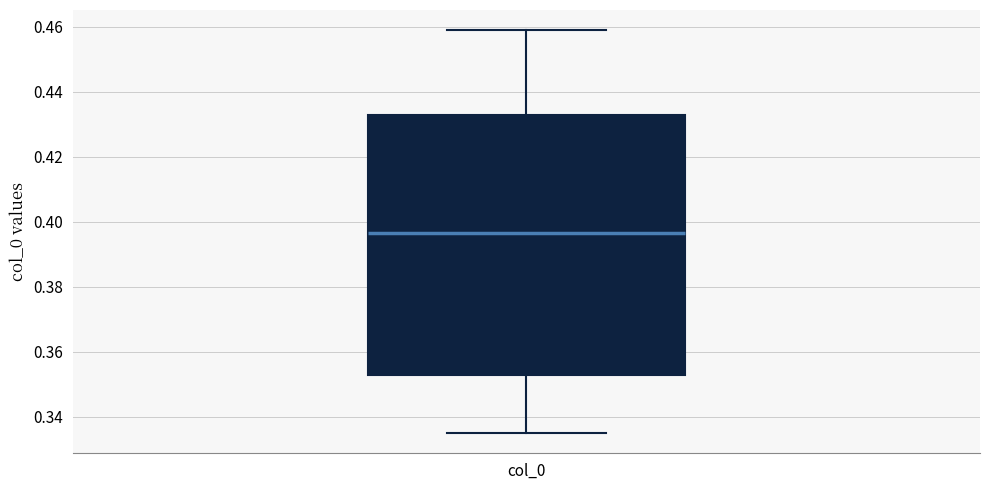

Read this box plot against the y-axis: the position of the median line, the range covered by the box, and the ends of both whiskers. The values are not printed on the chart, so give them approximately, as read against the axis.

median 0.396, box 0.354 to 0.432, whiskers 0.336 to 0.460